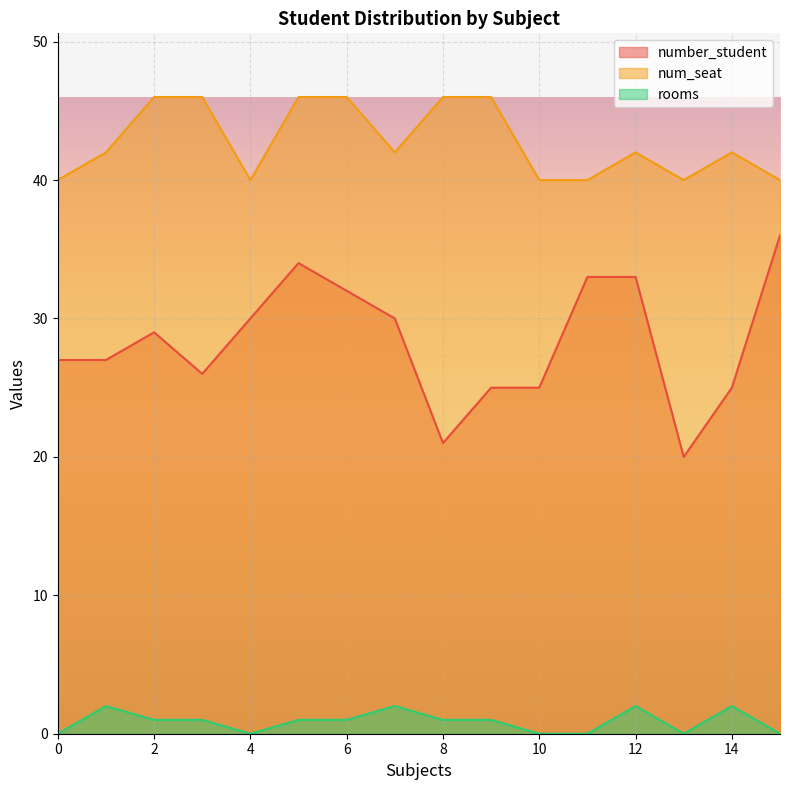

Rank the series by their maximum value, from lowest to highest.

rooms, number_student, num_seat